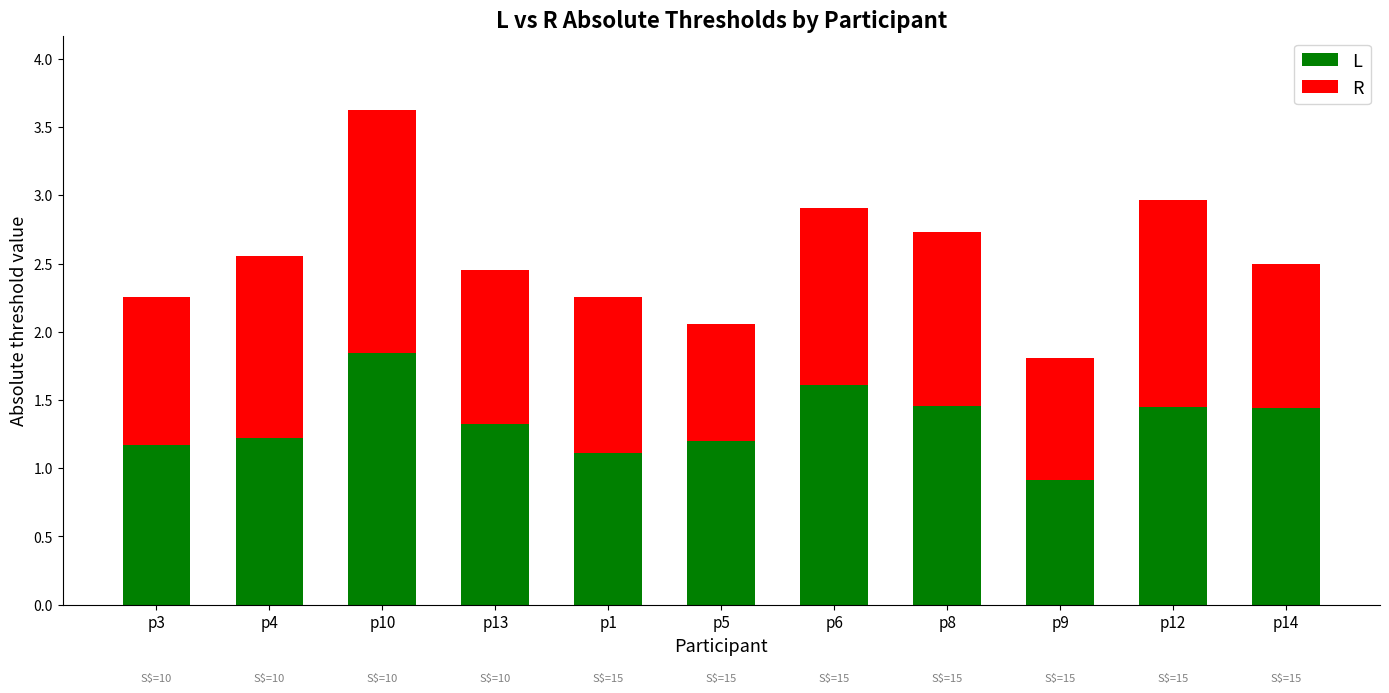

What are all the series names shown in the legend?

L, R